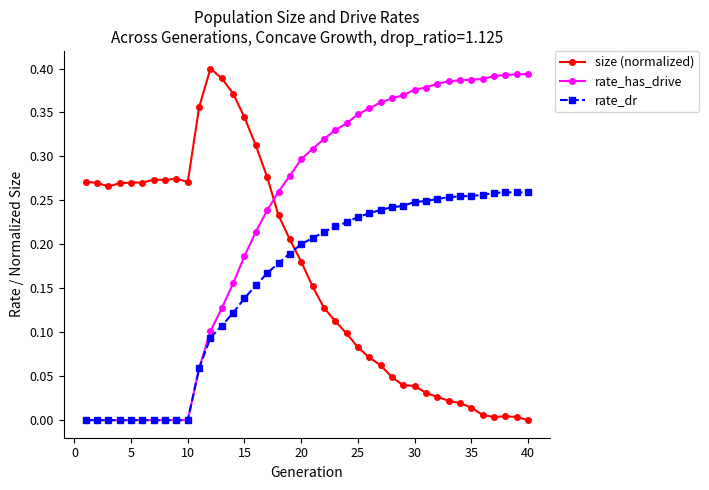

Which series has the largest total across all categories?

rate_has_drive